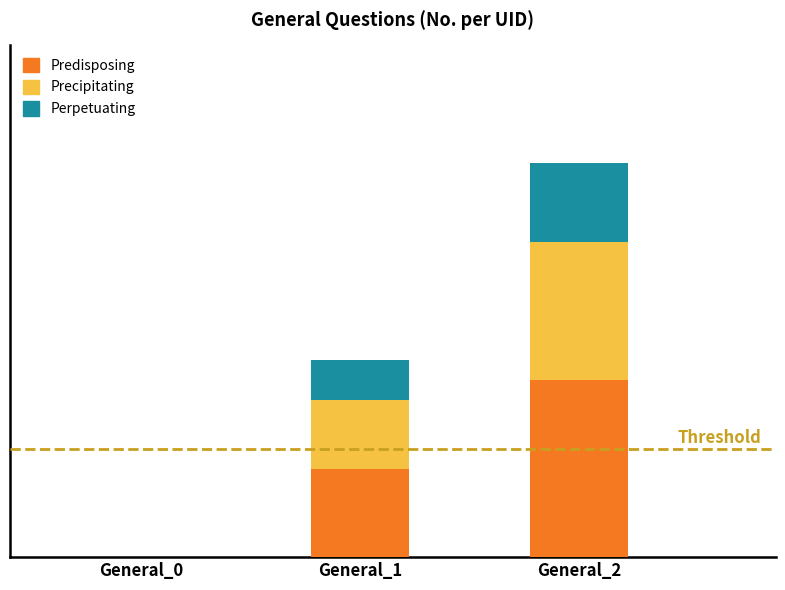

What is the average value of the Precipitating series?

0.3